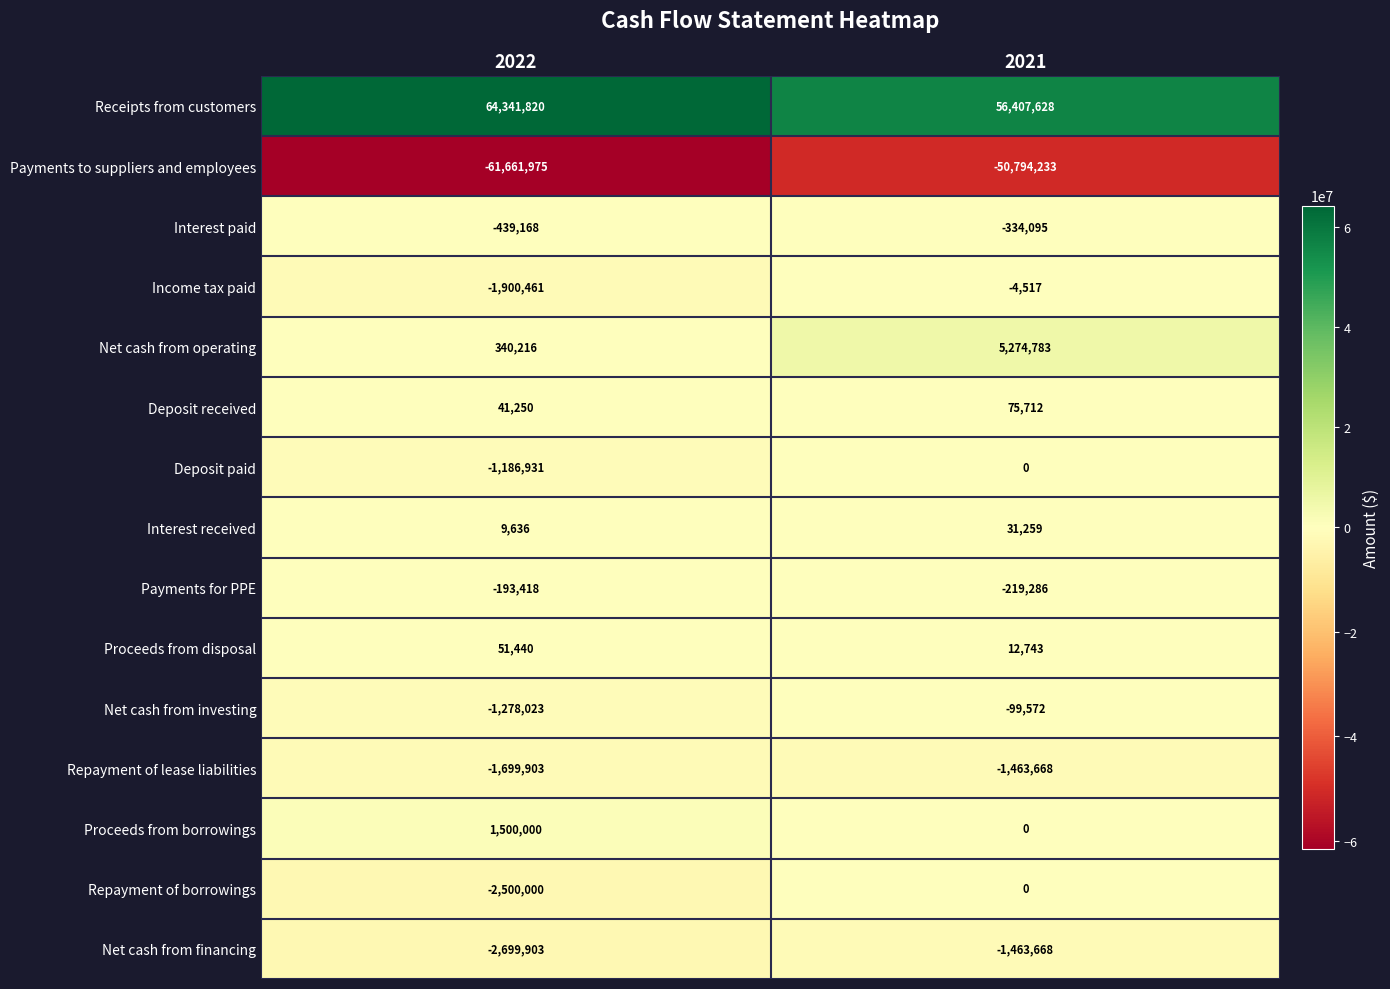

Which series has the largest range (max minus min)?

Payments to suppliers and employees